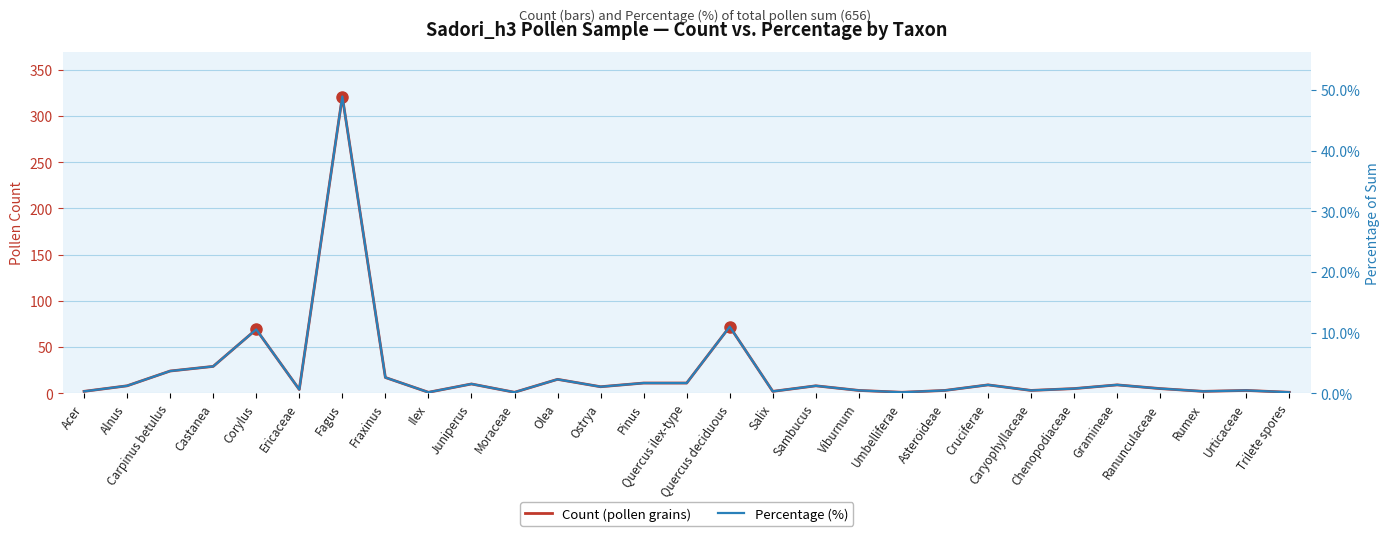

What is the approximate value of Count (pollen grains) at Rumex?

2.0